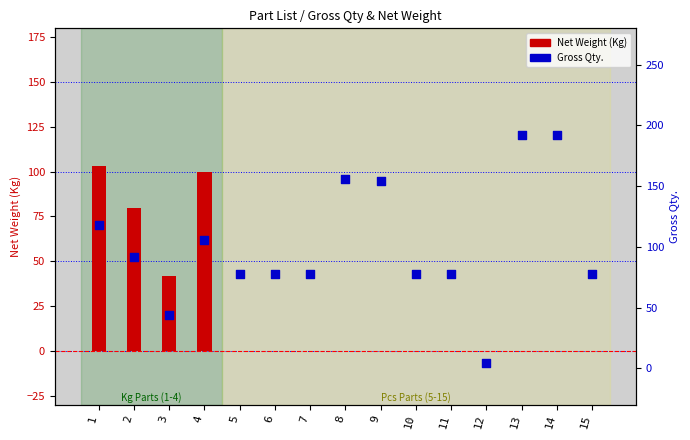

Which series contains the lowest Y value?

Net Weight (Kg)